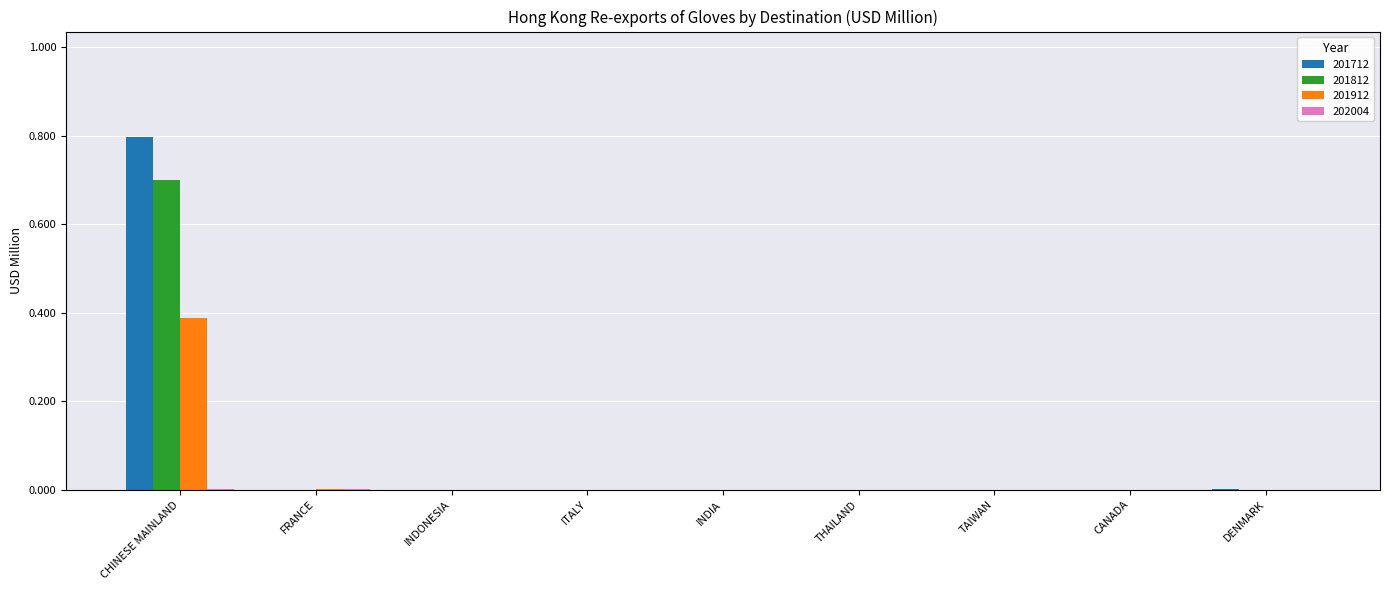

At which category is the sum across all series the highest?

CHINESE MAINLAND